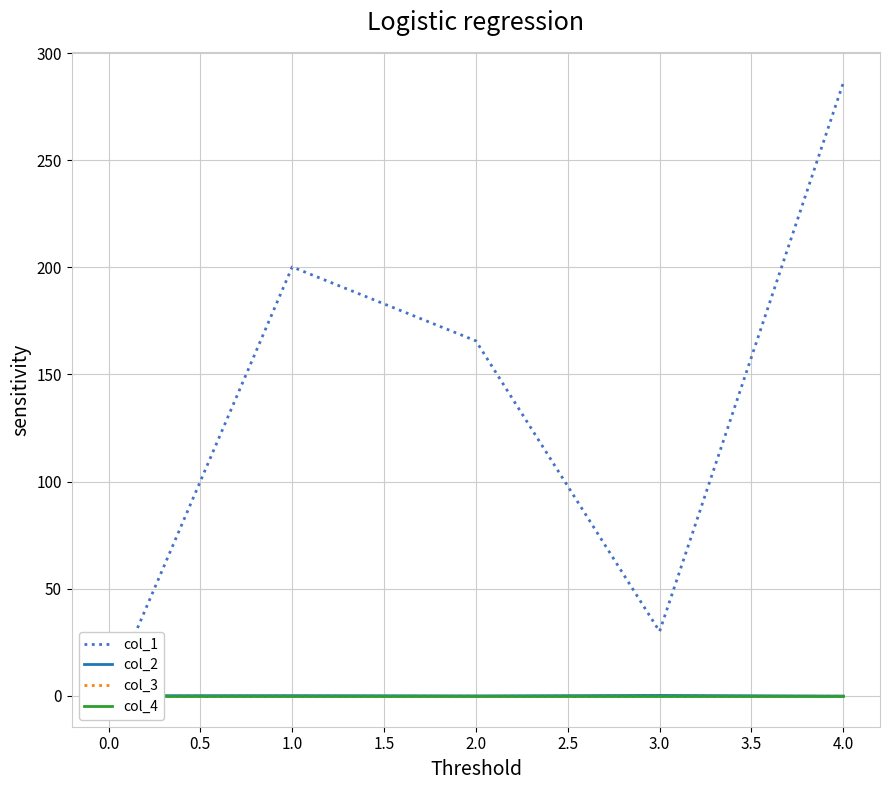

At how many categories does at least one series exceed 204?

1